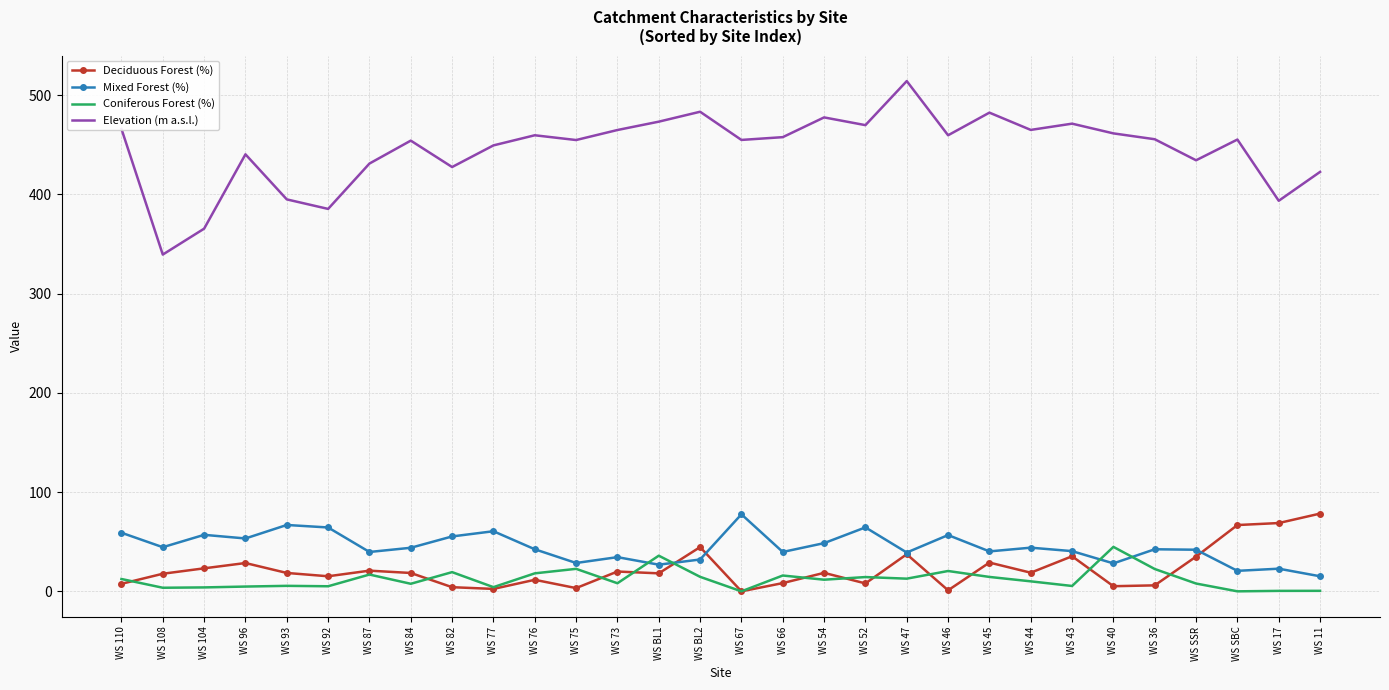

What is the total value across all series at WS BL1?

554.1